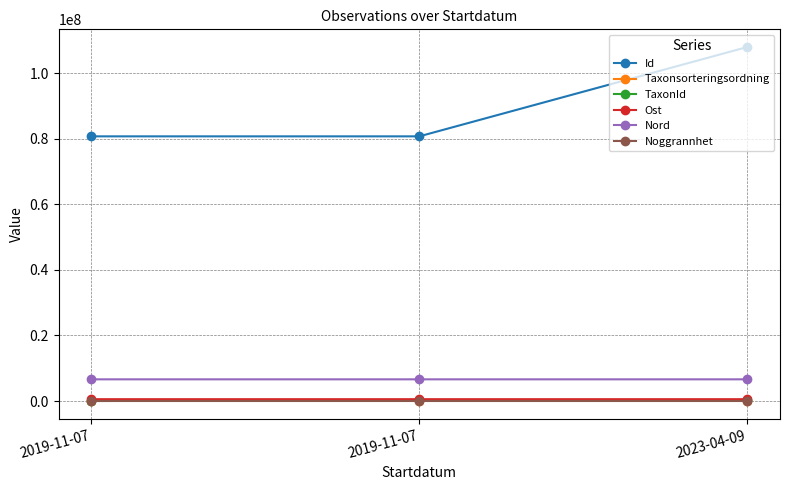

What is the total value across all series at 2019-11-07?

88061768.9